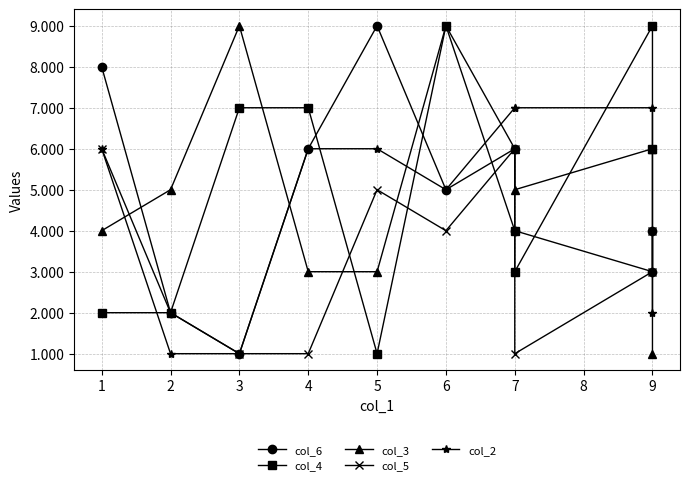

What is the difference between the col_4 values at 9 and 1?

4